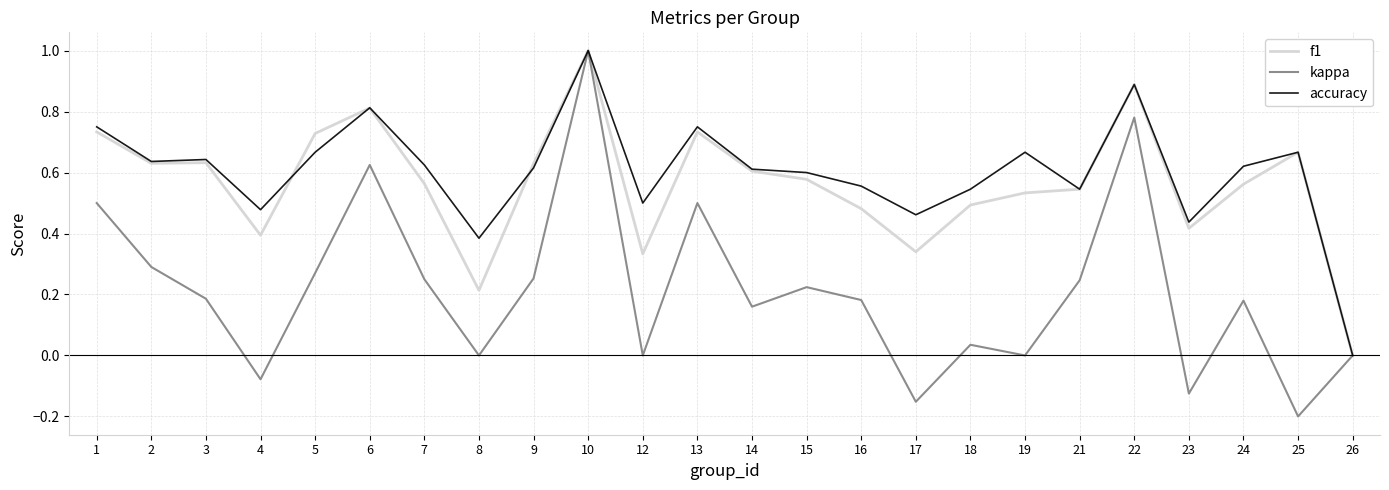

How many accuracy values are between 0 and 1?

24